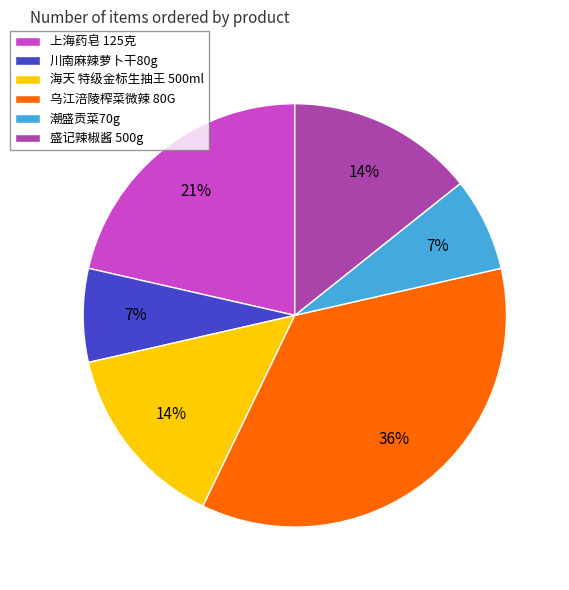

To the nearest percent, what portion does 海天 特级金标生抽王 500ml represent?

14%